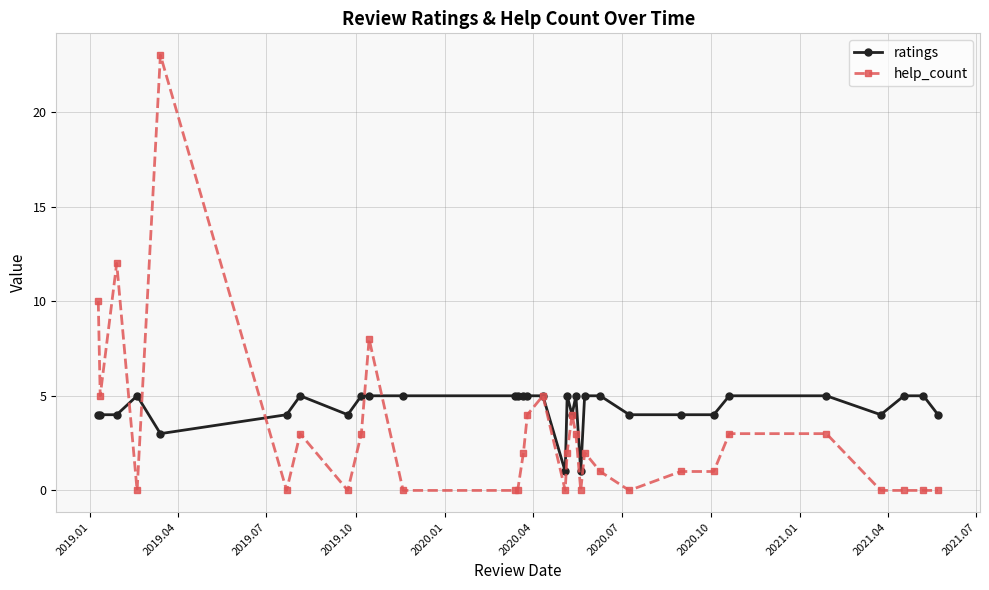

What is the highest value of the help_count series?

23